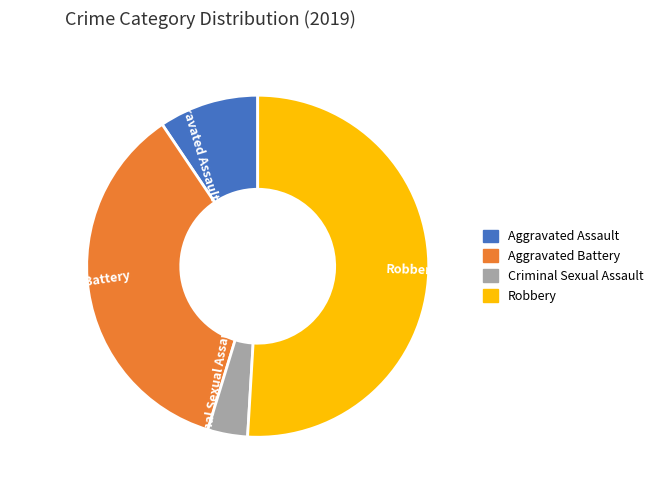

Does Aggravated Assault account for over 50% of the chart?

No